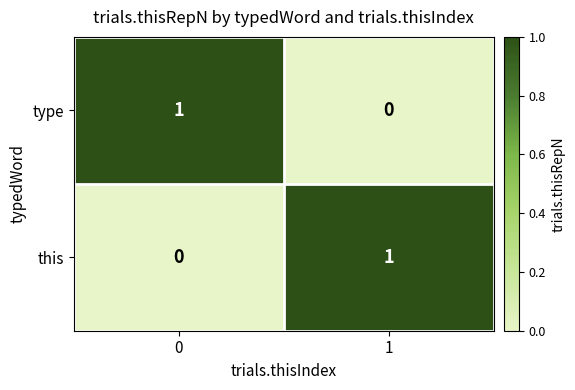

Is the value of this at 1 greater than the value of type at 1?

Yes